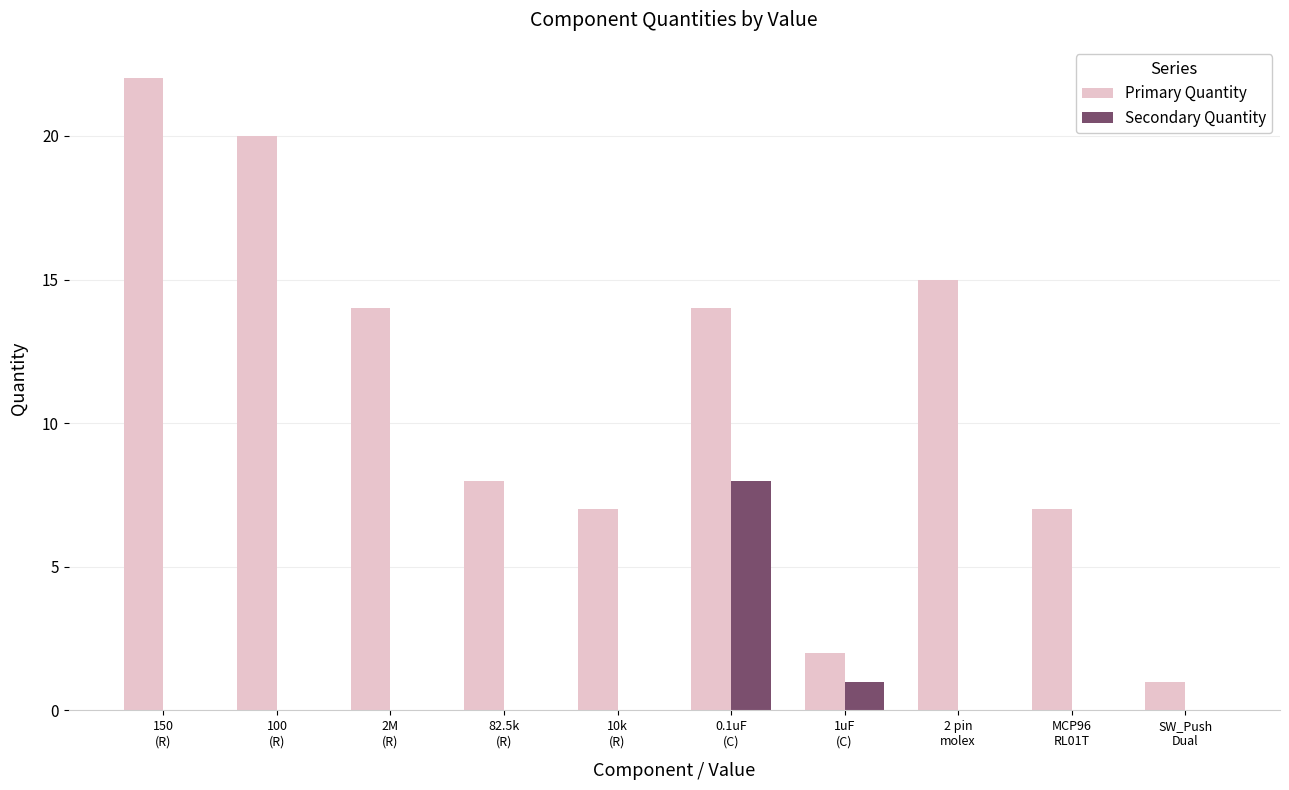

Which series has the largest total across all categories?

Primary Quantity